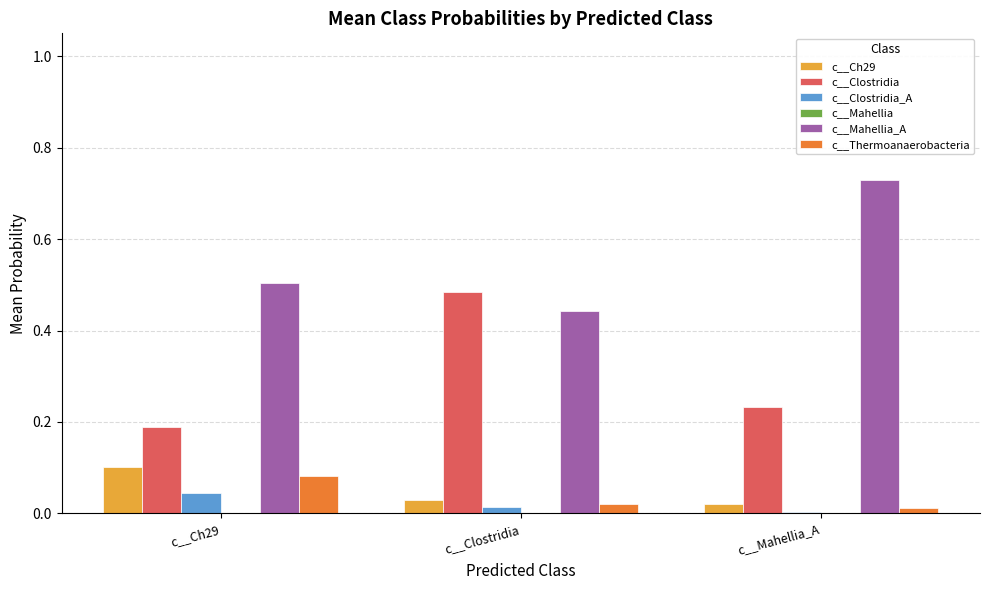

Between c__Ch29 and c__Clostridia, which series saw the biggest shift?

c__Clostridia